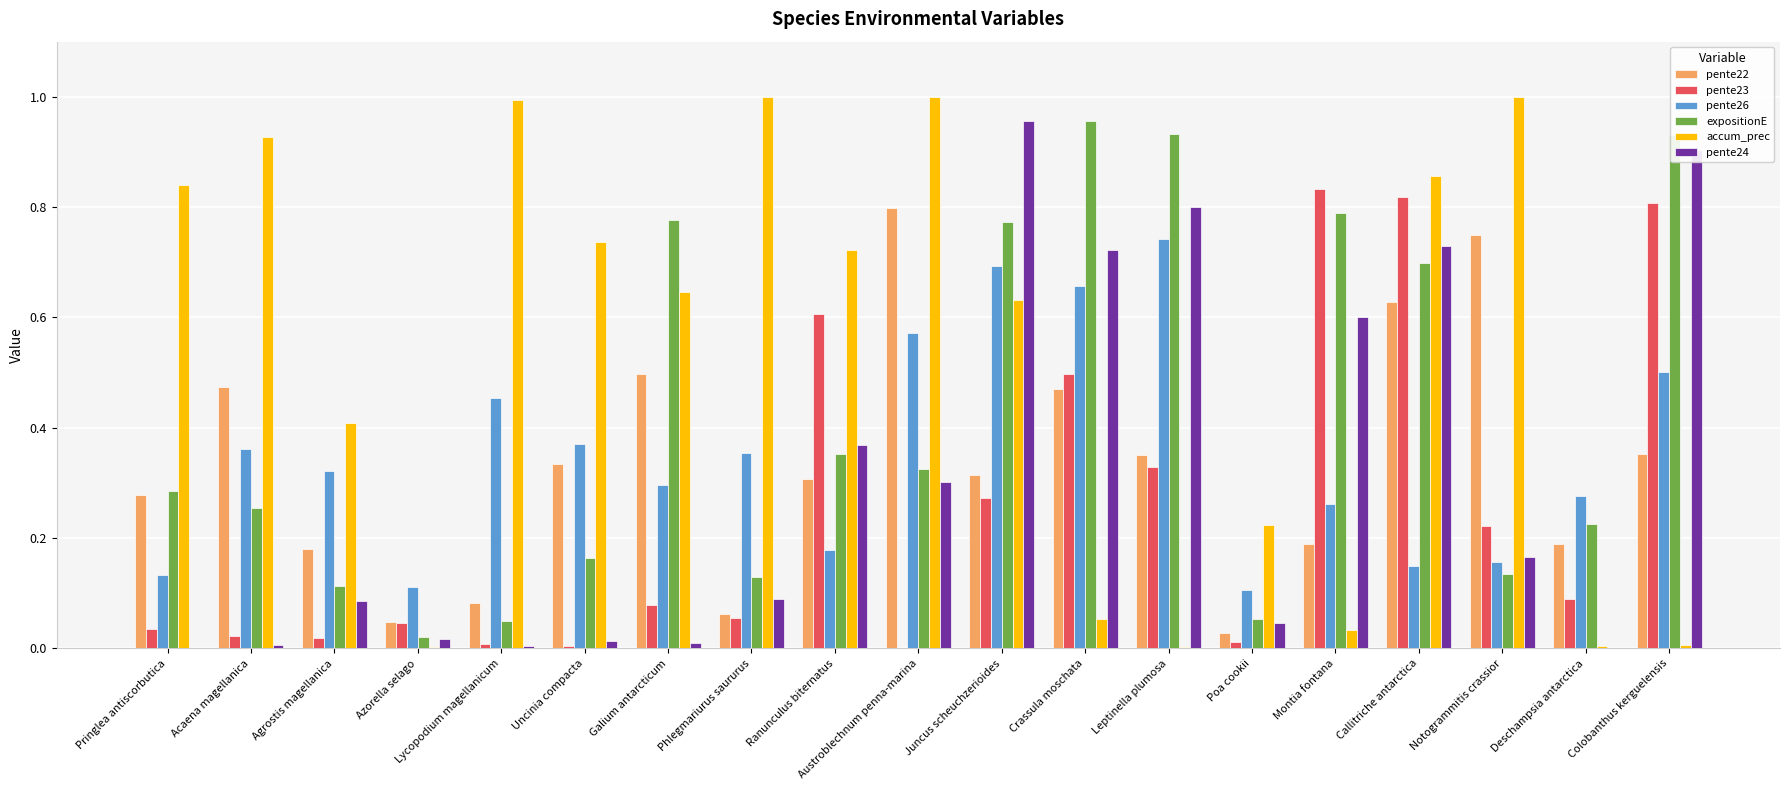

What is the sum of the expositionE values at Callitriche antarctica and Crassula moschata?

1.7